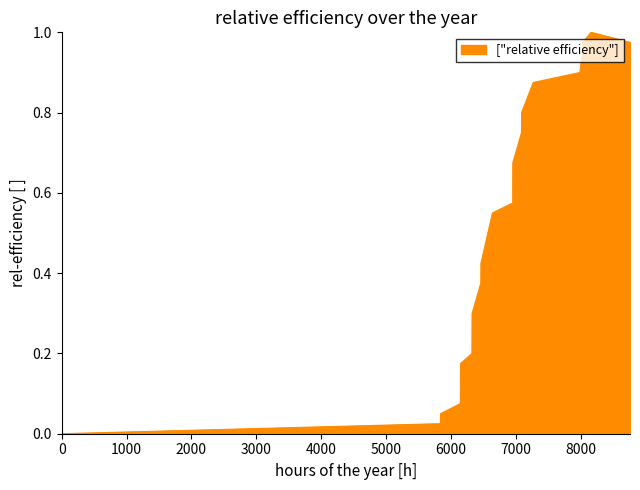

How many lines are shown in the chart?

1